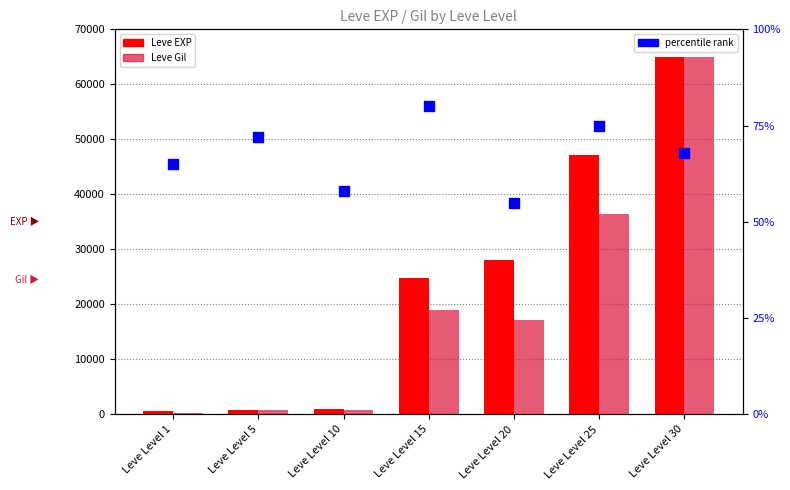

Which series has the largest total across all categories?

Leve EXP